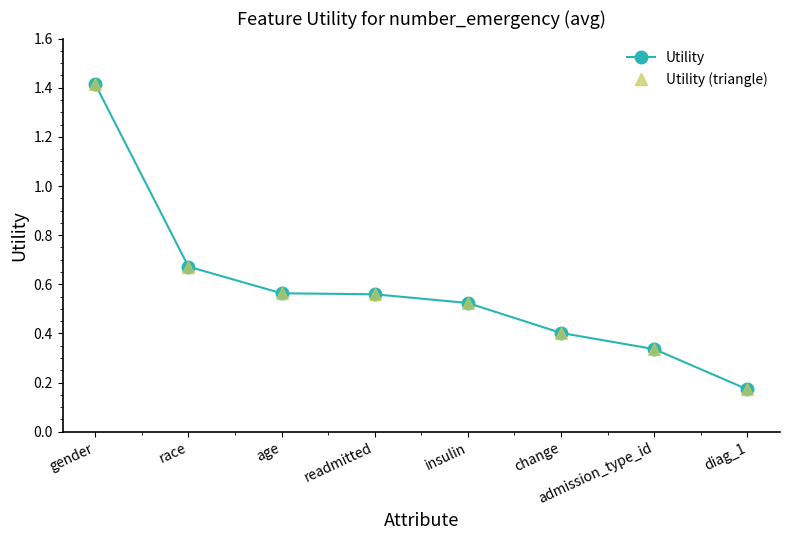

How many lines are shown in the chart?

2